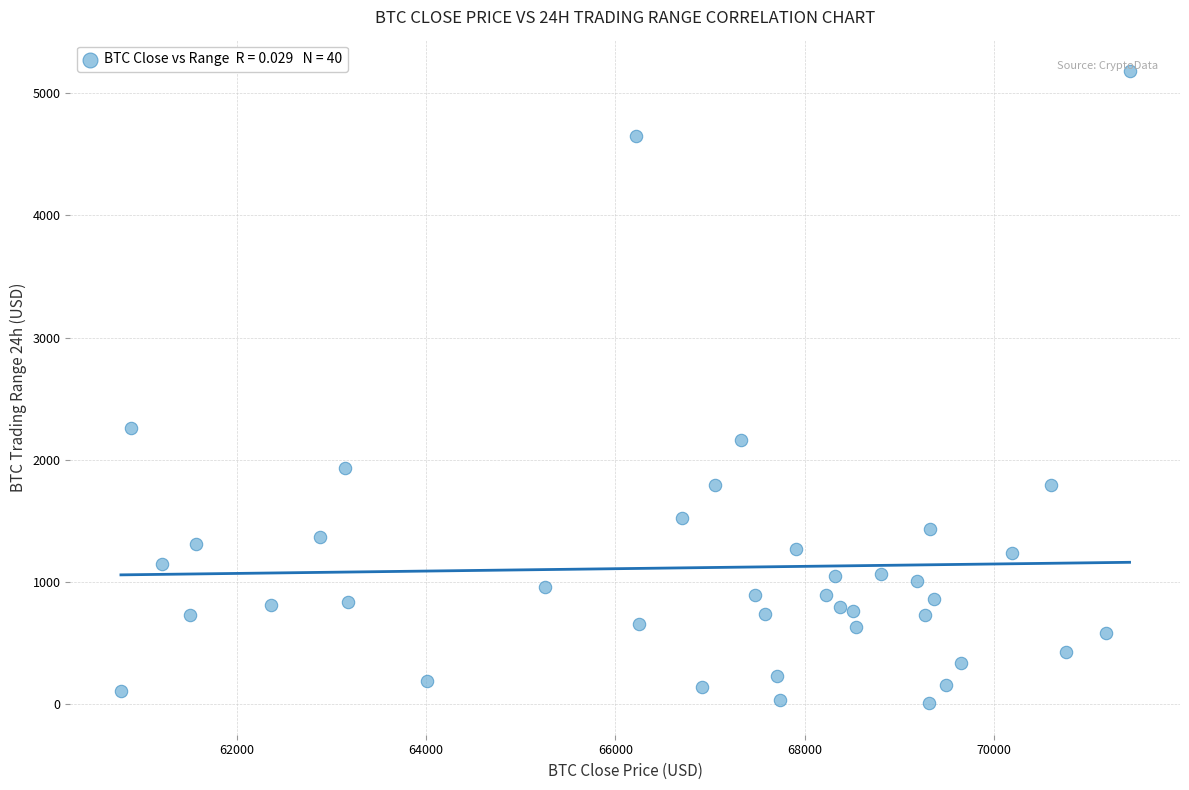

What Y value in the scatter plot is closest to 2593?

2260.4